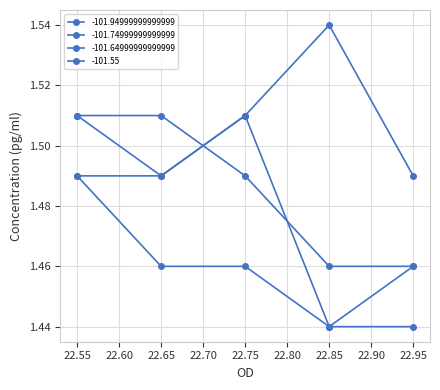

True or false: -101.55 and -101.94999999999999 intersect in this chart.

False